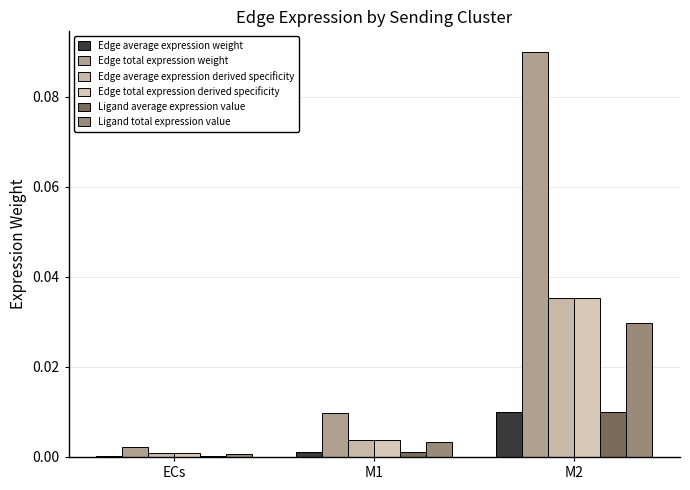

What is the maximum value shown in the chart?

0.1